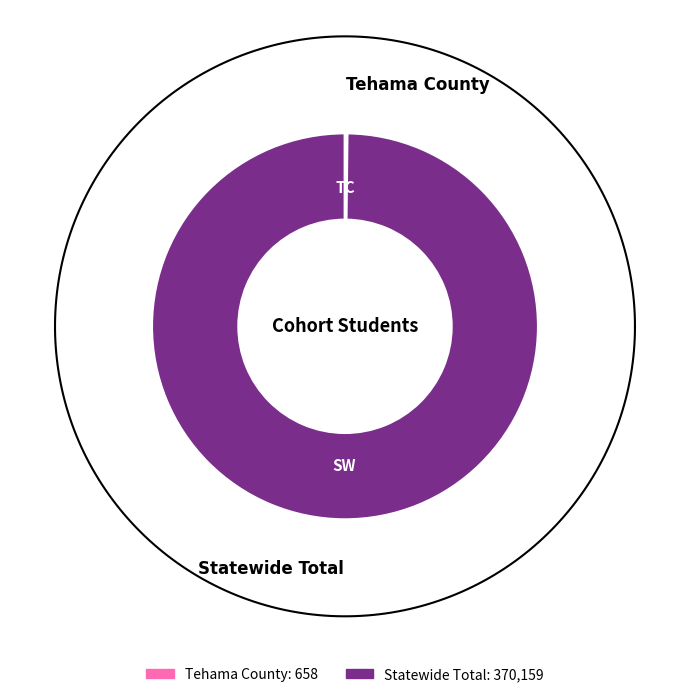

Do Statewide Total and Tehama County together represent more than half of the pie?

Yes